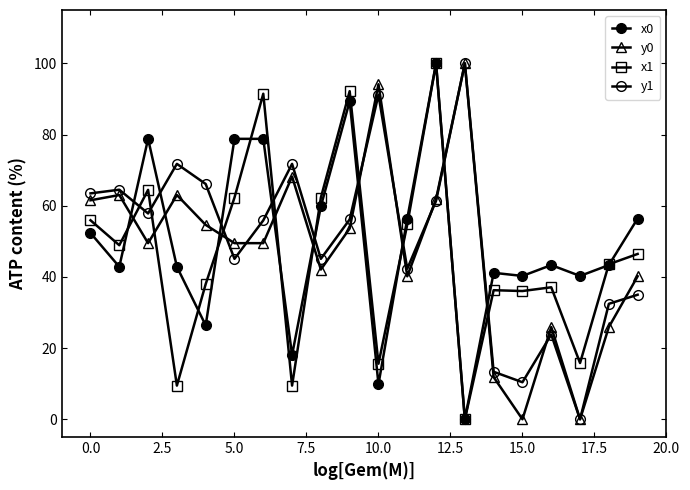

How many lines are shown in the chart?

4